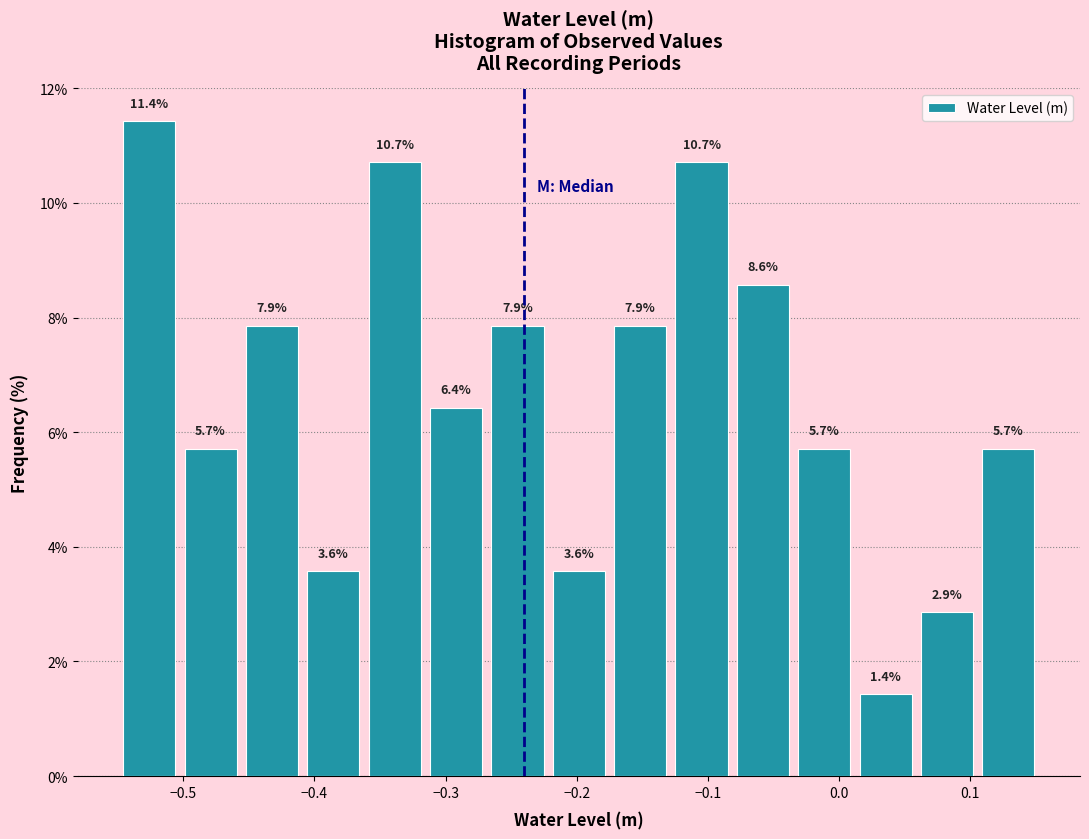

Reading left to right, transcribe this chart: for each bar, give the range it covers on the x-axis and its height. The bar edges are not printed on the chart, so give them approximately, as read against the axis.

-0.55 to -0.50: 11.4
-0.50 to -0.46: 5.7
-0.46 to -0.41: 7.9
-0.41 to -0.36: 3.6
-0.36 to -0.32: 10.7
-0.32 to -0.27: 6.4
-0.27 to -0.22: 7.9
-0.22 to -0.17: 3.6
-0.17 to -0.13: 7.9
-0.13 to -0.08: 10.7
-0.08 to -0.03: 8.6
-0.03 to 0.01: 5.7
0.01 to 0.06: 1.4
0.06 to 0.11: 2.9
0.11 to 0.15: 5.7